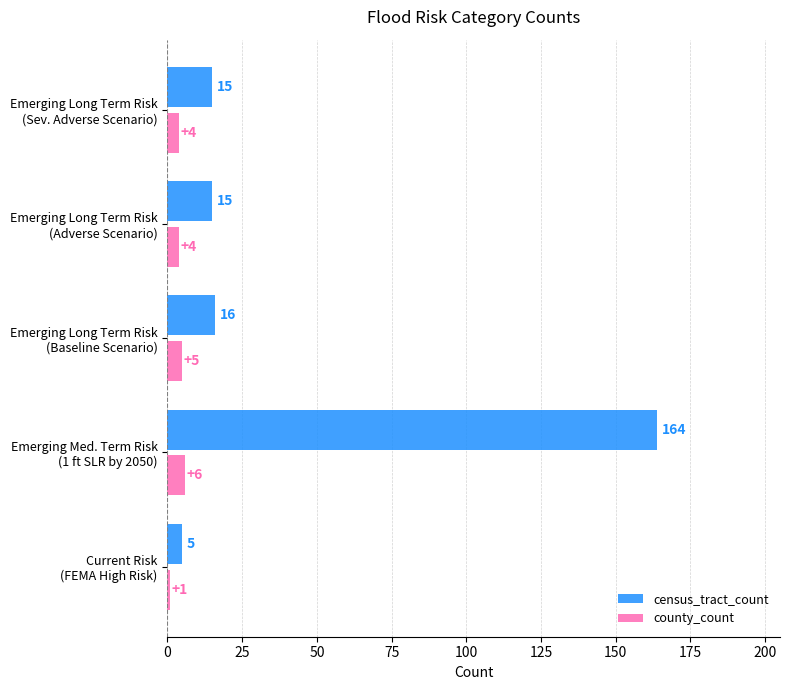

Count the county_count values in the range 4 to 5.

3